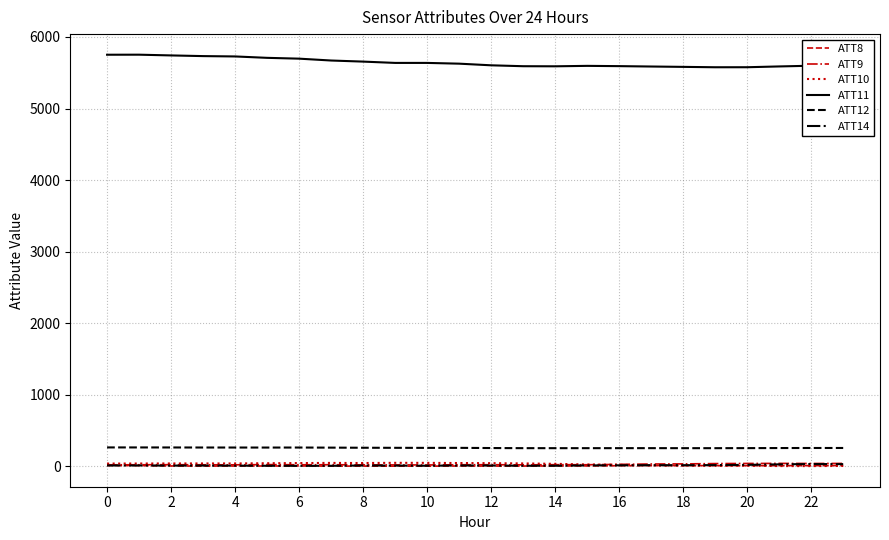

Which series has the largest range (max minus min)?

ATT11